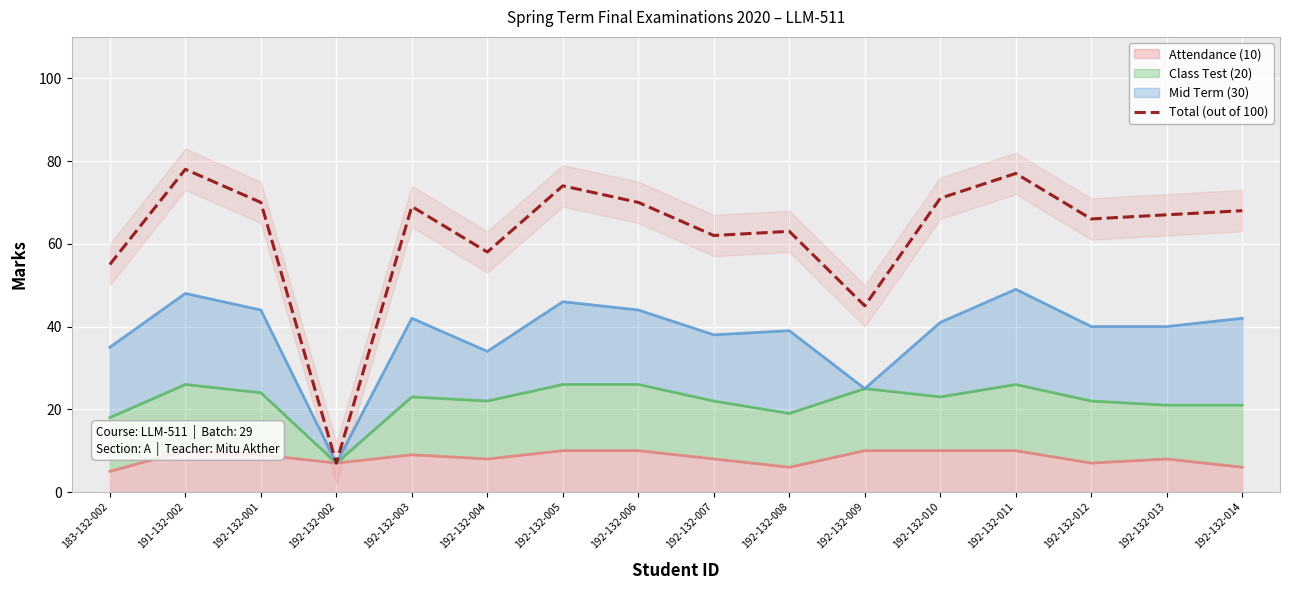

Count the number of categories in the chart.

16